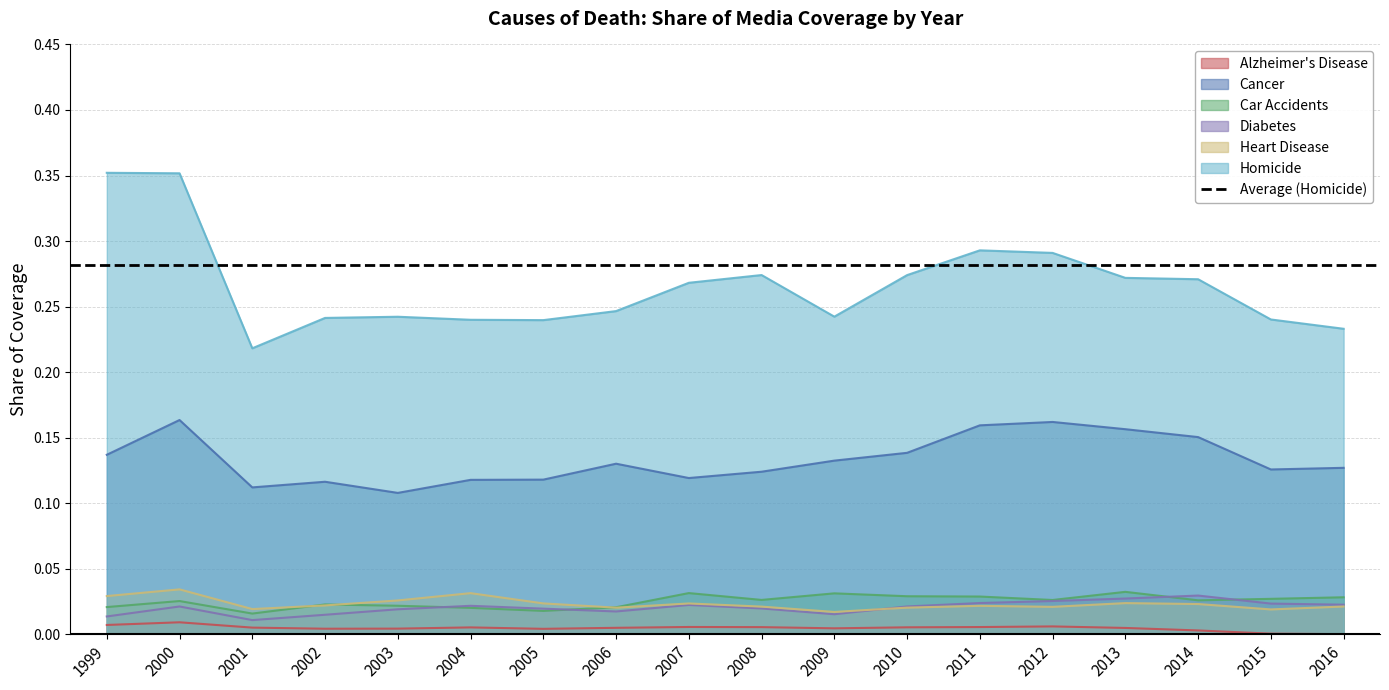

How many Heart Disease values are between 0 and 1?

18